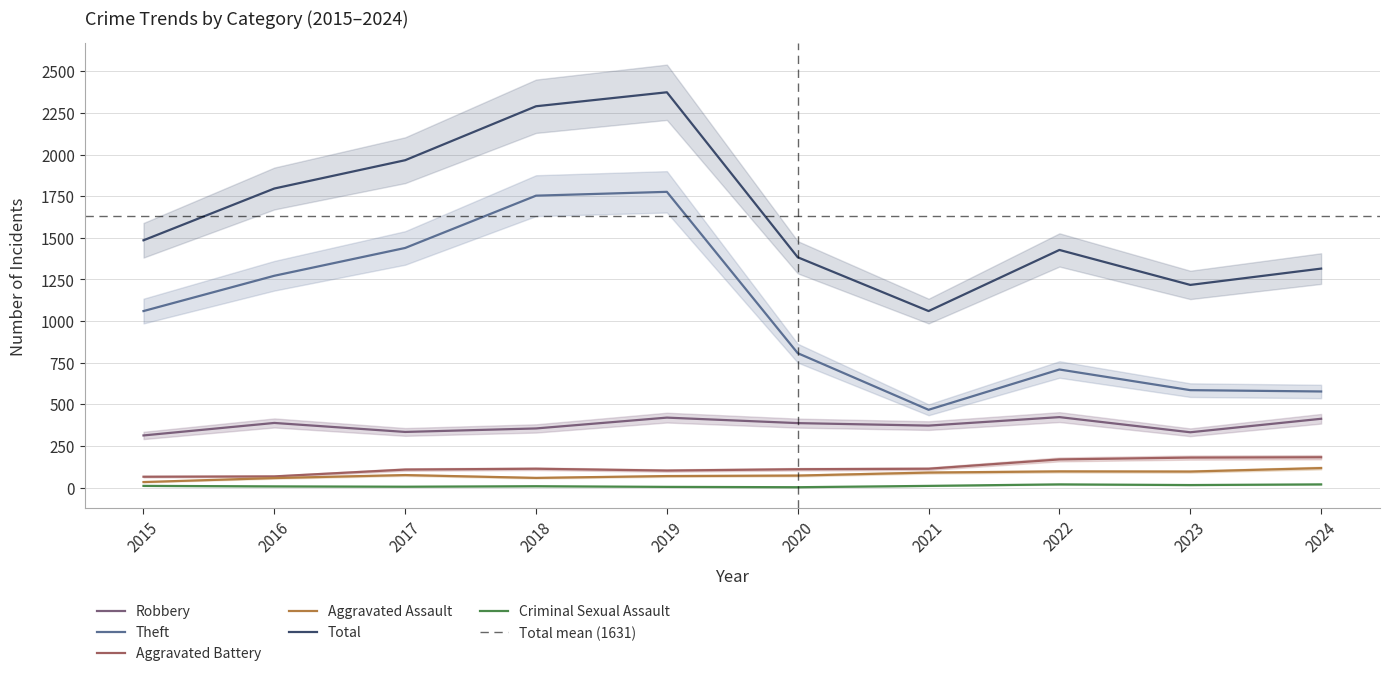

What is the smallest value displayed?

2